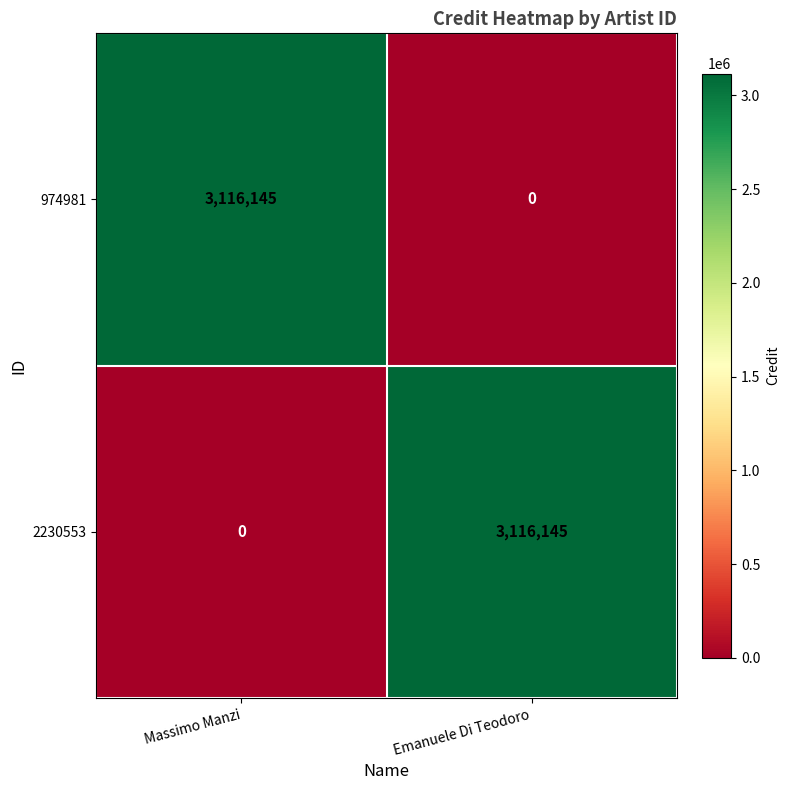

Reading left to right, list all the values displayed in this chart.

974981: Massimo Manzi=3116145	Emanuele Di Teodoro=0
2230553: Massimo Manzi=0	Emanuele Di Teodoro=3116145